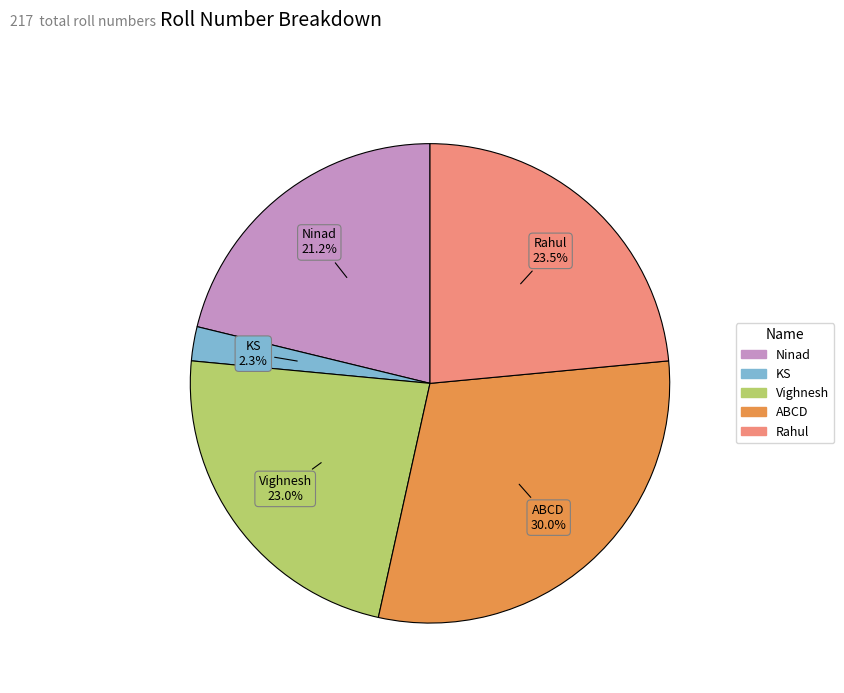

Which has a higher value, ABCD or Ninad?

ABCD